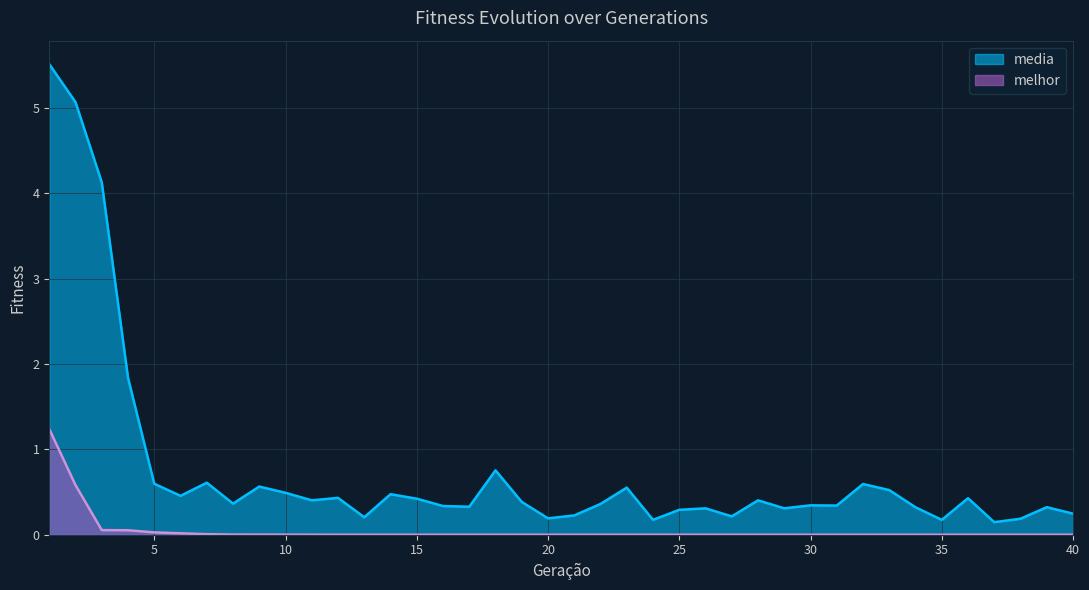

Which series has the largest total across all categories?

media